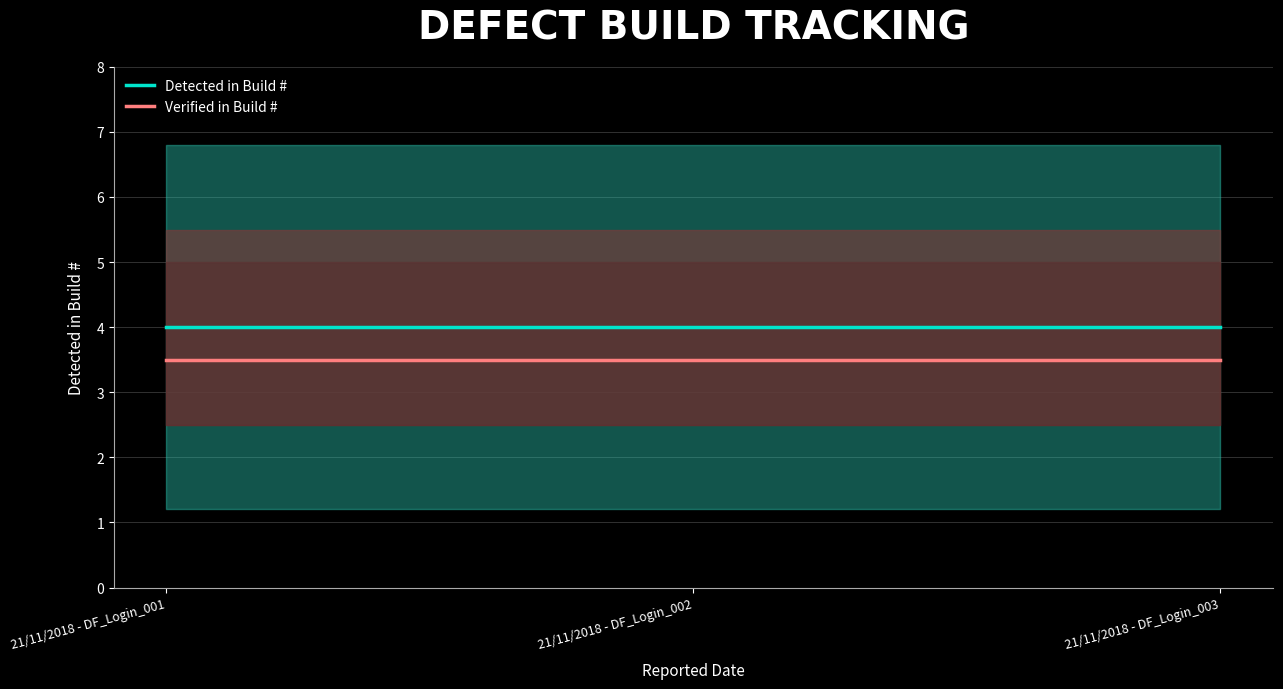

What value does the Detected in Build # series have at 21/11/2018 - DF_Login_003?

4.0